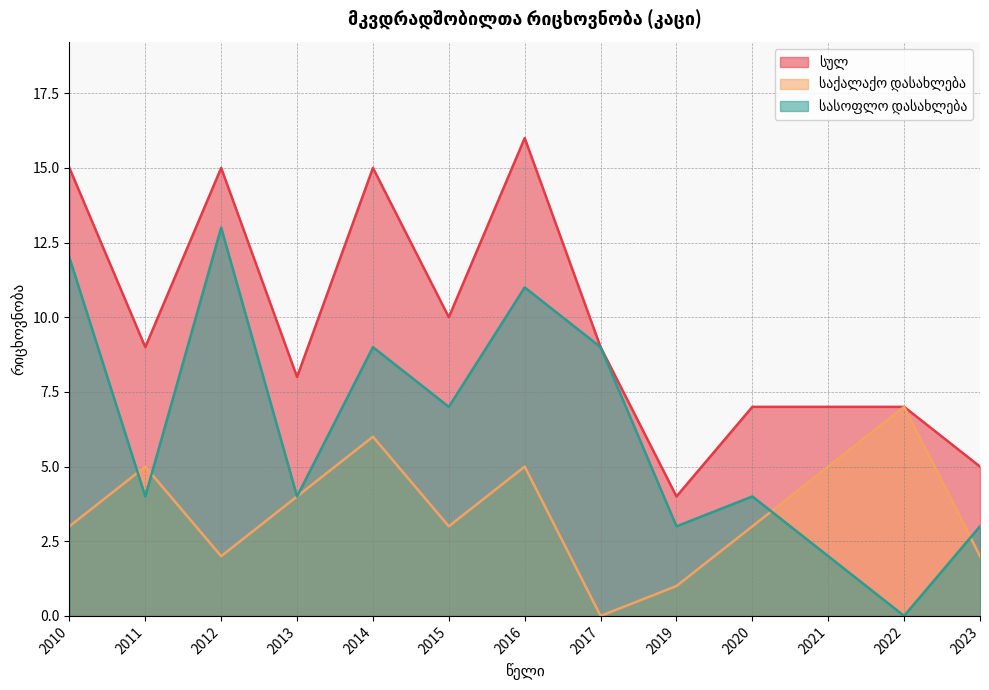

How many values in the სულ series are below 9?

6